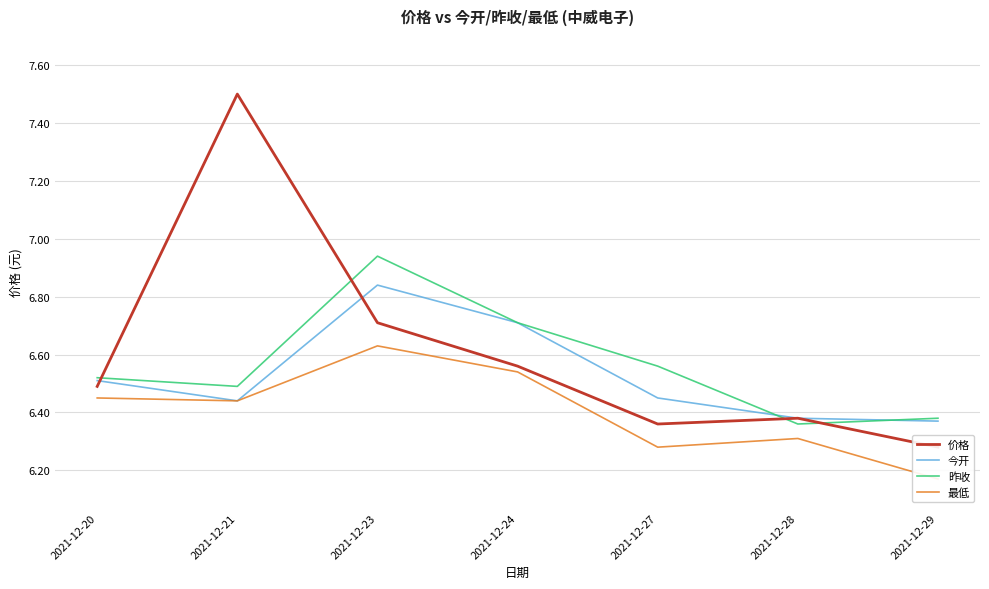

What are all the series names shown in the legend?

价格, 今开, 昨收, 最低